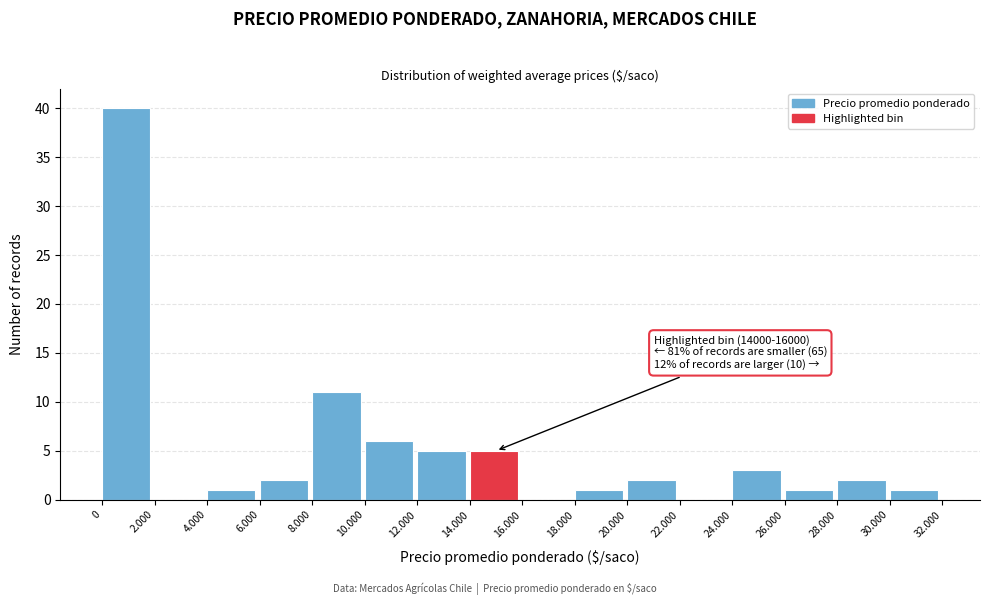

Reading left to right, transcribe all the data shown in this chart.

0=40	2.000=0	4.000=1	6.000=2	8.000=11	10.000=6	12.000=5	14.000=5	16.000=0	18.000=1	20.000=2	22.000=0	24.000=3	26.000=1	28.000=2	30.000=1